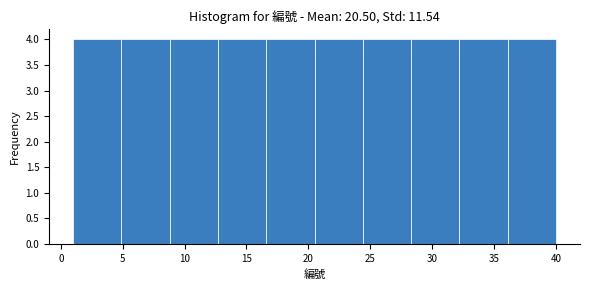

Reading left to right, list every bar in this chart as the range it spans on the x-axis followed by its height. Neither the bar edges nor the heights are printed on the chart, so give them approximately, as read against the axes.

1.0 to 4.9: 4
4.9 to 8.8: 4
8.8 to 12.7: 4
12.7 to 16.6: 4
16.6 to 20.5: 4
20.5 to 24.4: 4
24.4 to 28.3: 4
28.3 to 32.2: 4
32.2 to 36.1: 4
36.1 to 40.0: 4